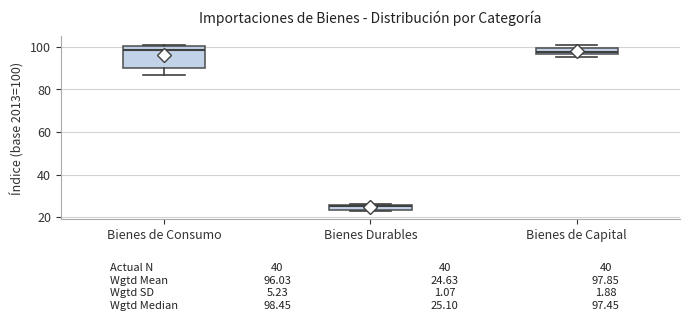

Which box has the lowest median line?

Bienes Durables